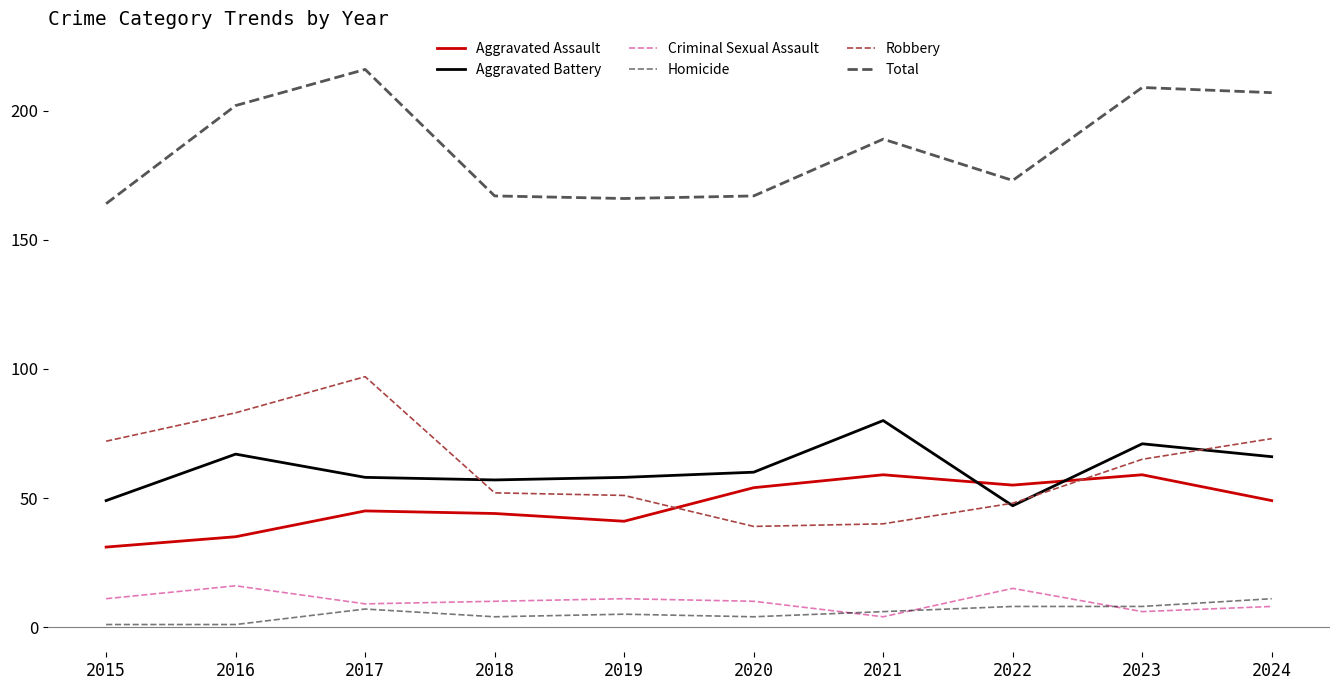

Reading right to left, transcribe all the data shown in this chart.

Aggravated Assault: 2024=49	2023=59	2022=55	2021=59	2020=54	2019=41	2018=44	2017=45	2016=35	2015=31
Aggravated Battery: 2024=66	2023=71	2022=47	2021=80	2020=60	2019=58	2018=57	2017=58	2016=67	2015=49
Criminal Sexual Assault: 2024=8	2023=6	2022=15	2021=4	2020=10	2019=11	2018=10	2017=9	2016=16	2015=11
Homicide: 2024=11	2023=8	2022=8	2021=6	2020=4	2019=5	2018=4	2017=7	2016=1	2015=1
Robbery: 2024=73	2023=65	2022=48	2021=40	2020=39	2019=51	2018=52	2017=97	2016=83	2015=72
Total: 2024=207	2023=209	2022=173	2021=189	2020=167	2019=166	2018=167	2017=216	2016=202	2015=164